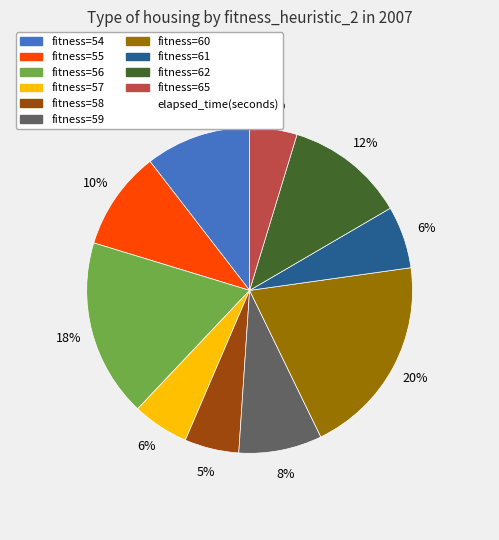

How many slices are in this pie chart?

10